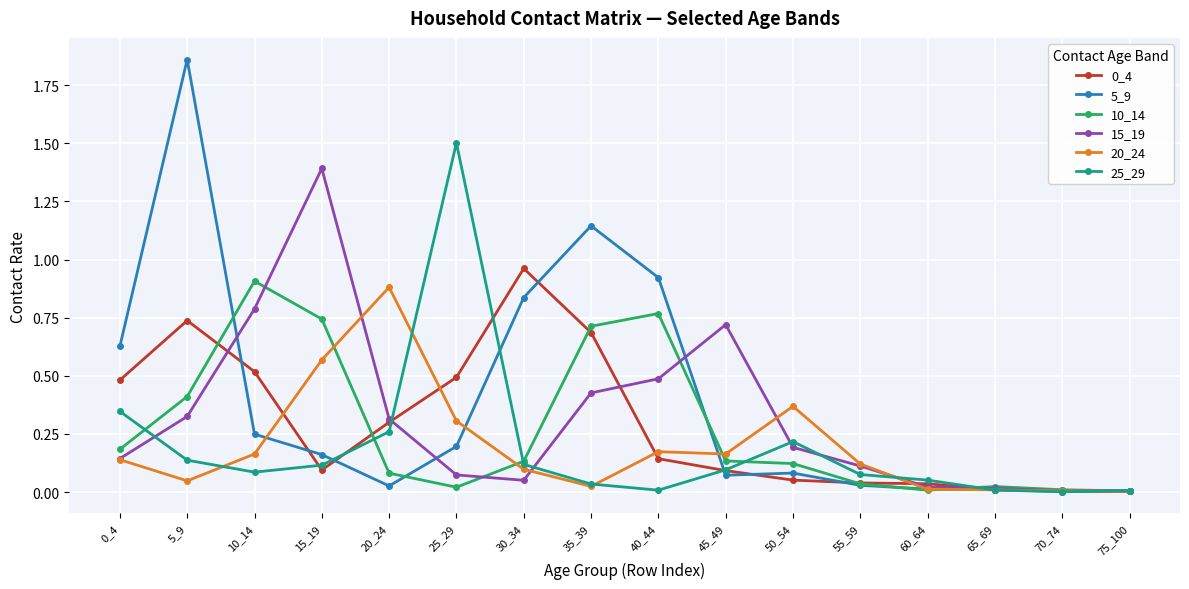

True or false: 15_19 has a value of 0.1 at 25_29.

True